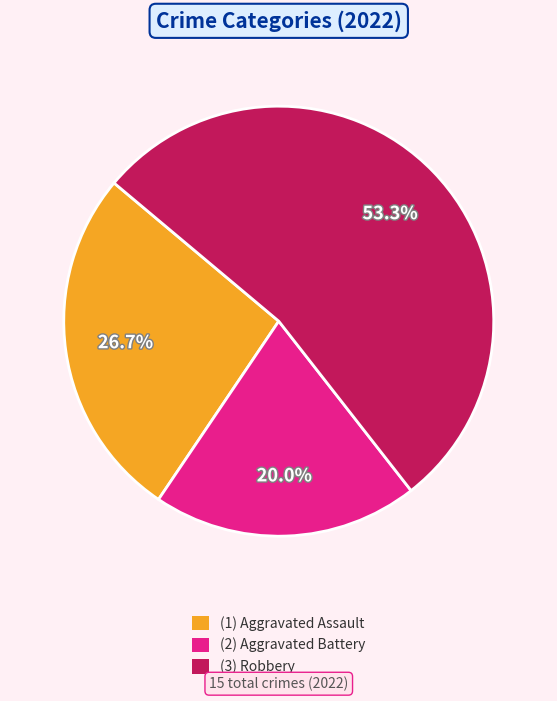

Which slice is the largest?

(3) Robbery